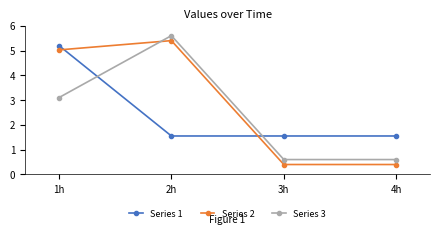

Where is the first local maximum for Series 2?

2h